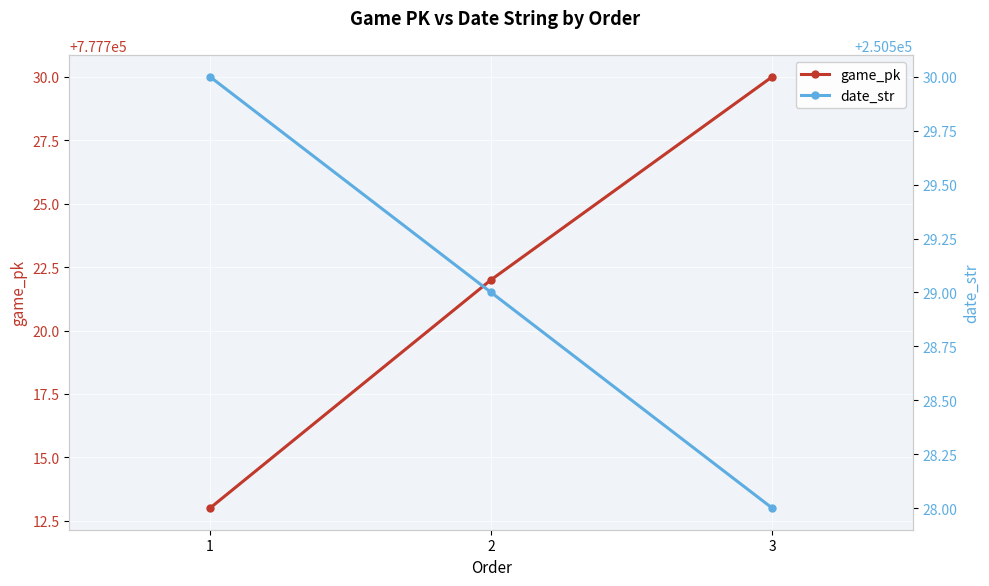

List the labels in order of game_pk value, largest first.

3, 2, 1